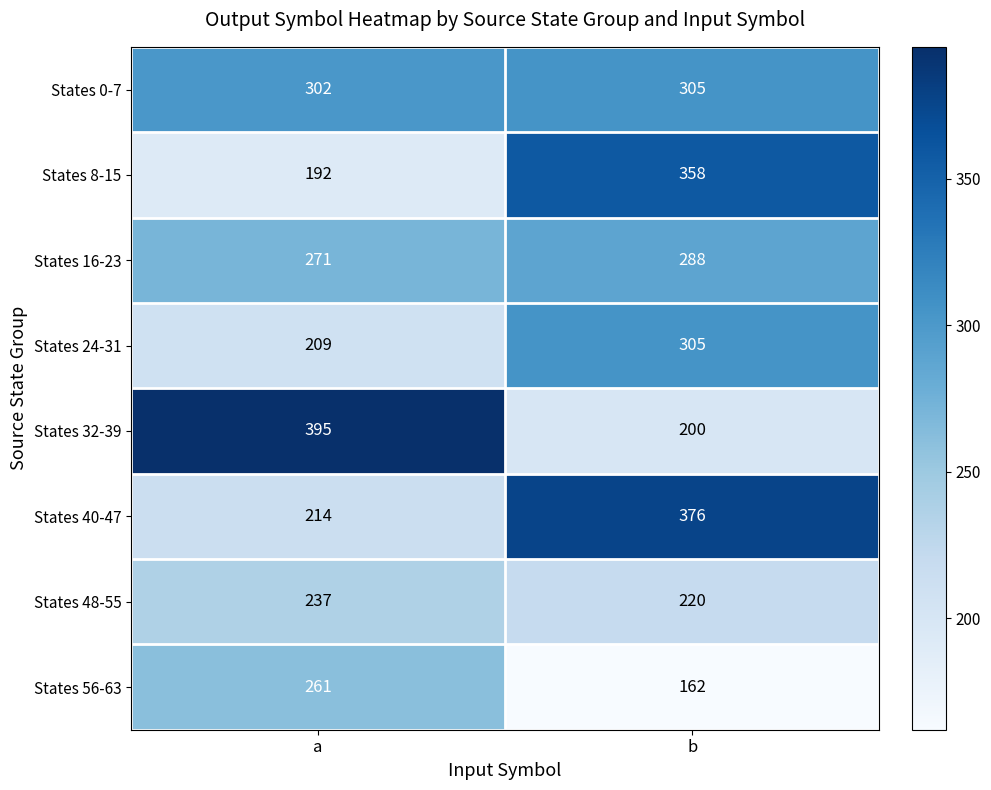

What is the smallest value displayed?

162